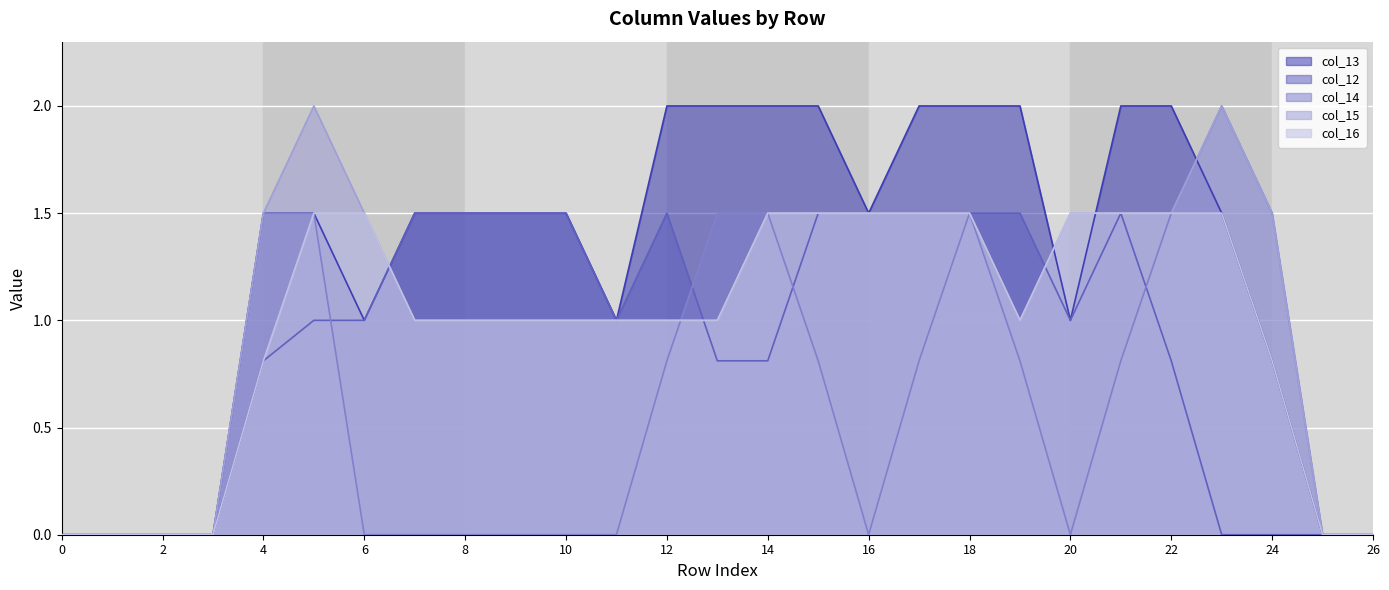

How many series are shown in this chart?

5